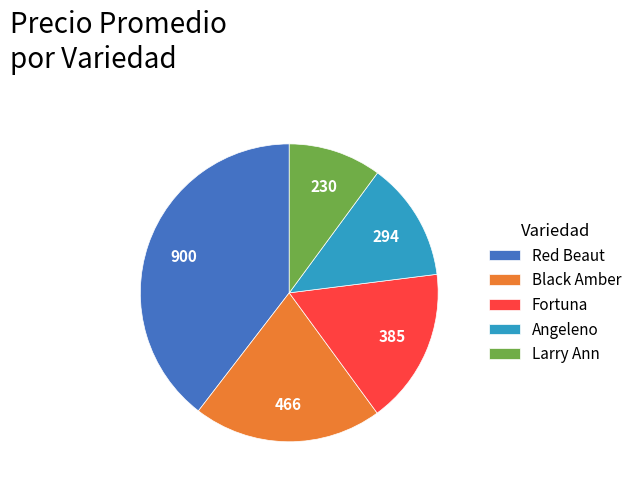

Is there a majority slice in this chart?

No